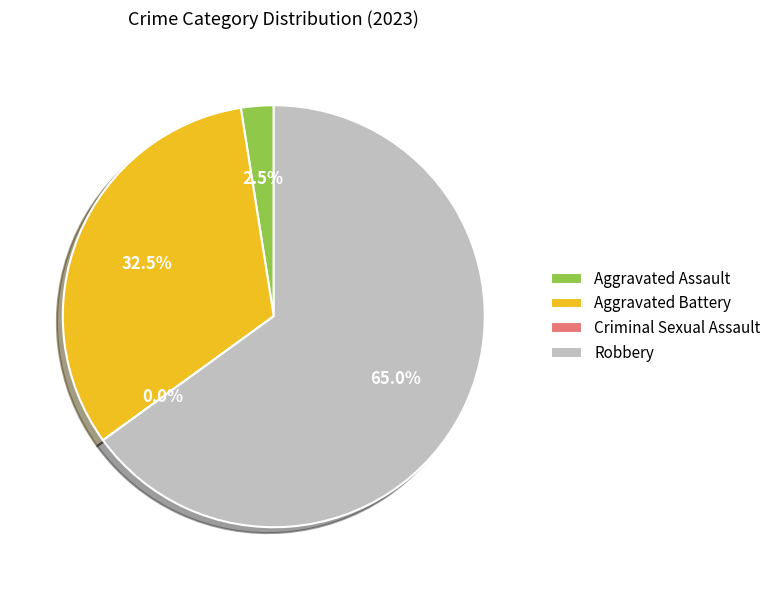

Combined, what portion of the pie is Criminal Sexual Assault and Aggravated Battery?

32.5%